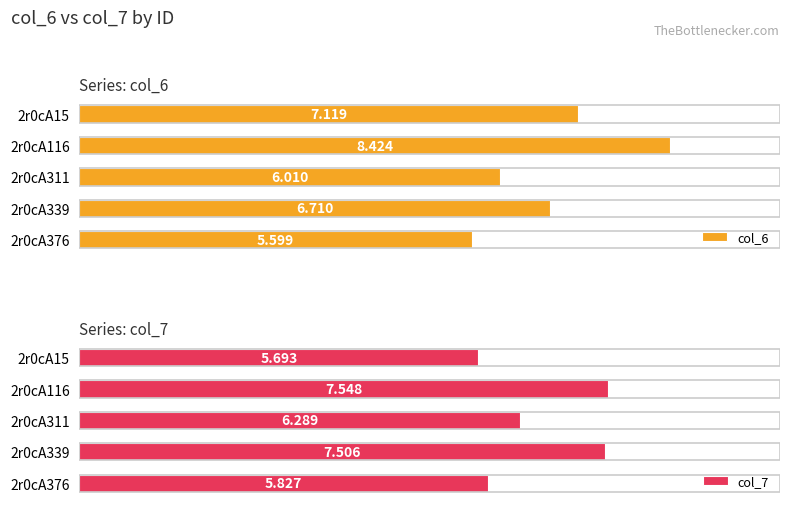

Which category has the highest value in the col_6 series?

2r0cA116